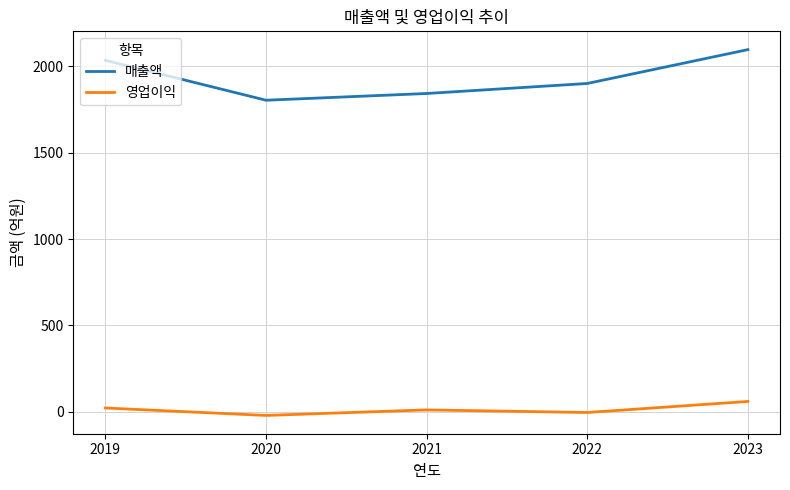

Is the value of 매출액 at 2022 greater than the value of 영업이익 at 2023?

Yes